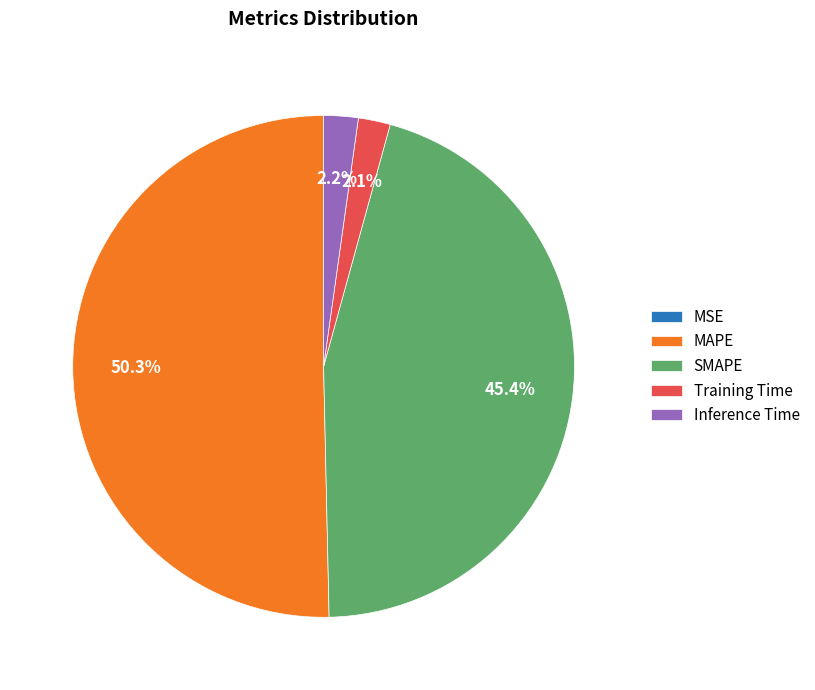

Is SMAPE the majority of the pie?

No